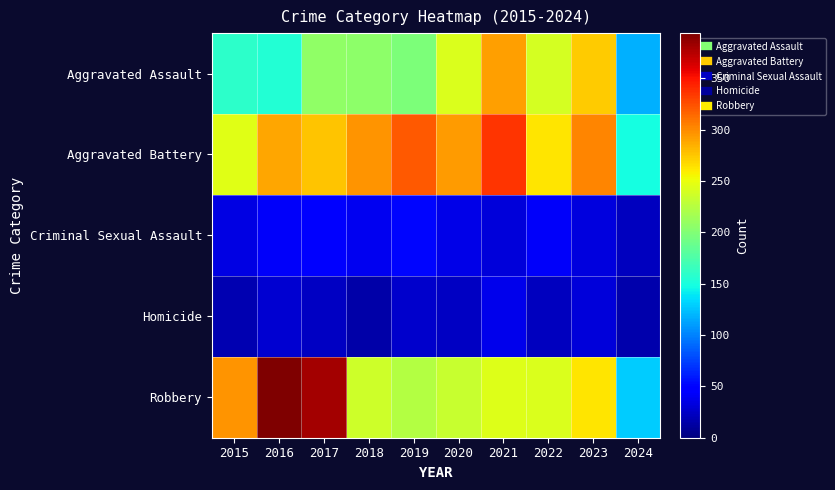

Which series has the largest range (max minus min)?

Robbery